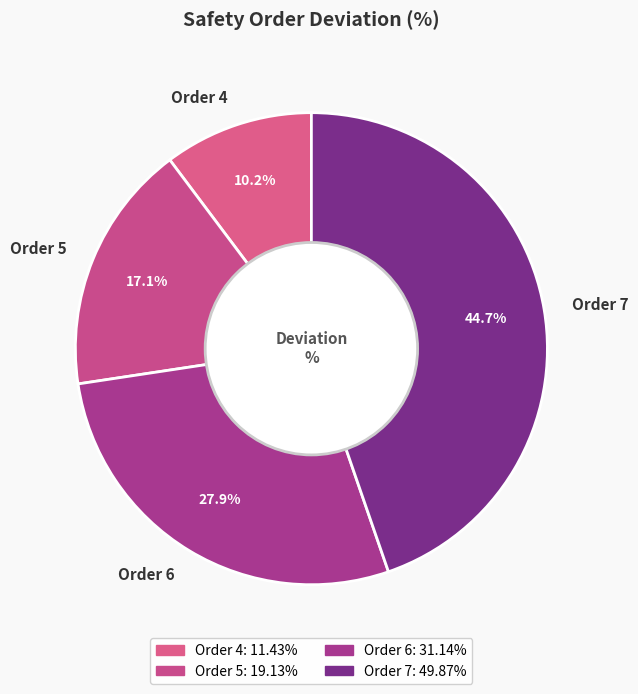

Rank the categories by value from lowest to highest.

Order 4, Order 5, Order 6, Order 7